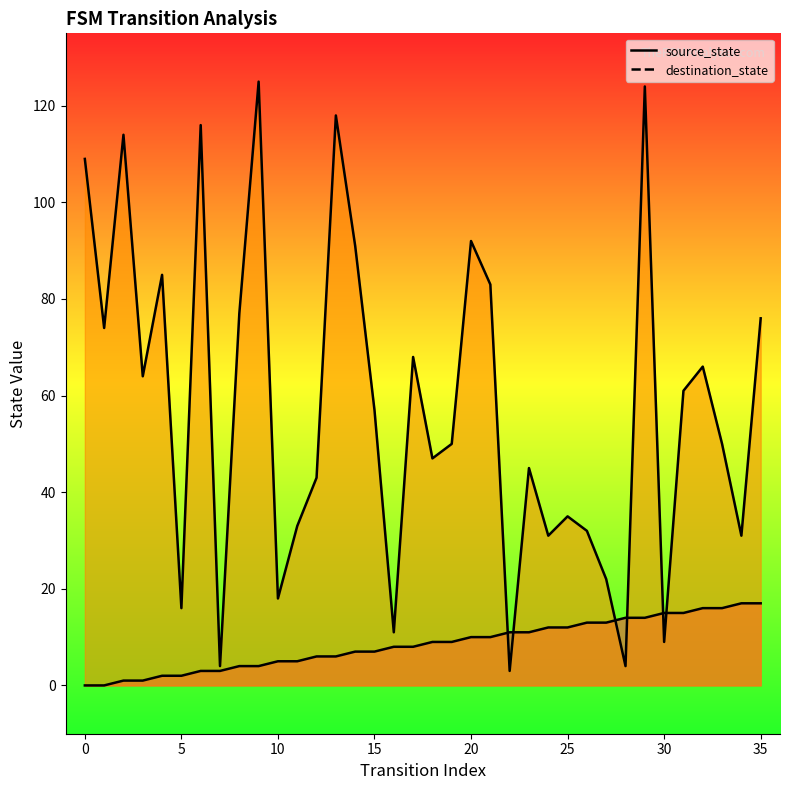

How many intersections are there between source_state and destination_state?

6